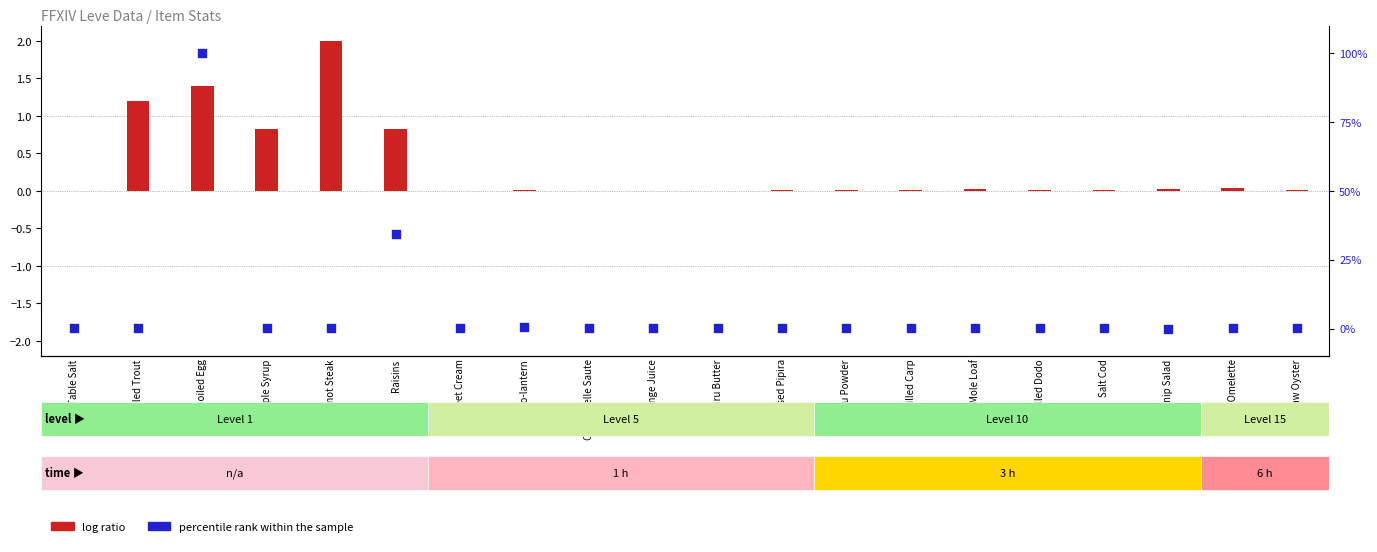

Which series reaches the maximum Y coordinate?

percentile rank within the sample